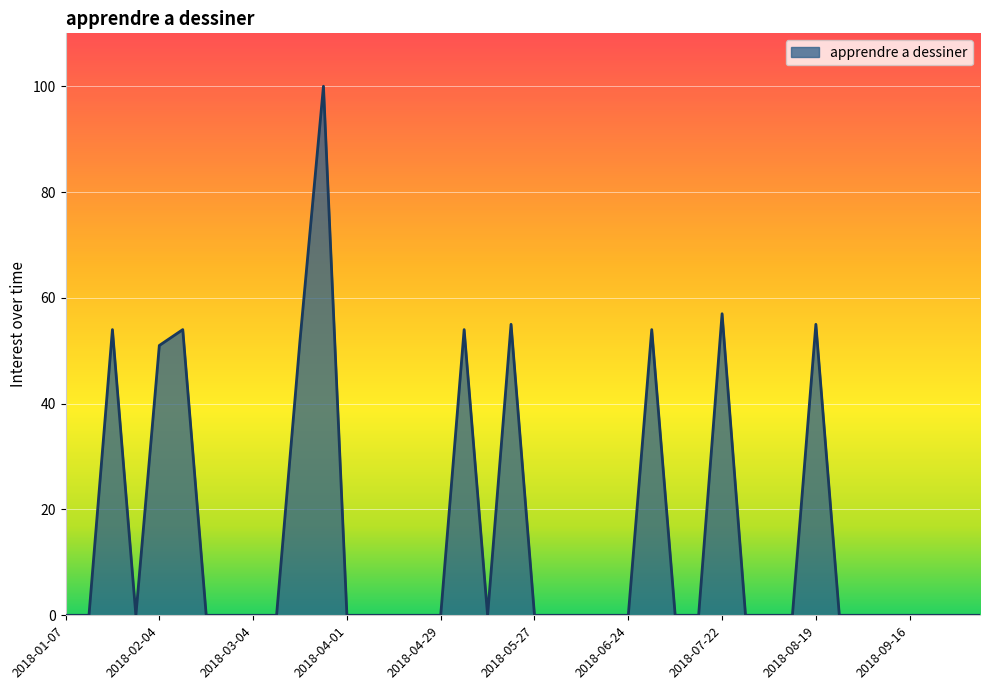

What is the maximum value shown in the chart?

100